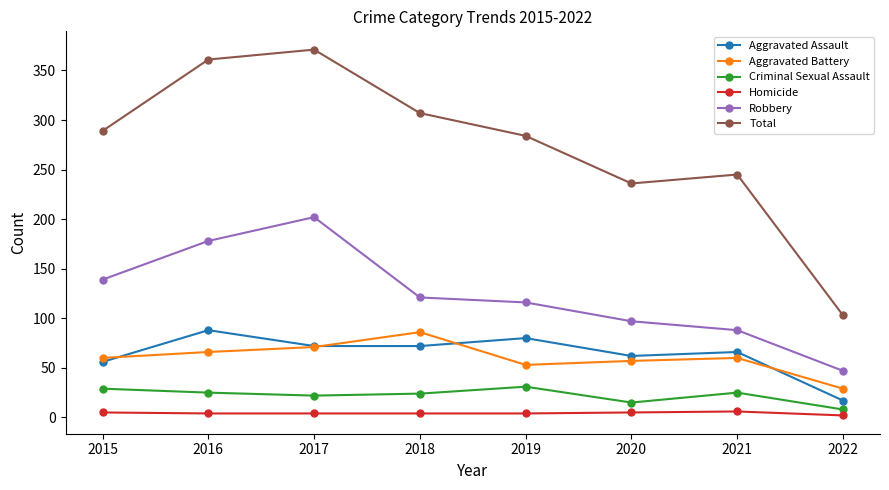

True or false: Aggravated Assault and Robbery cross at least once.

False